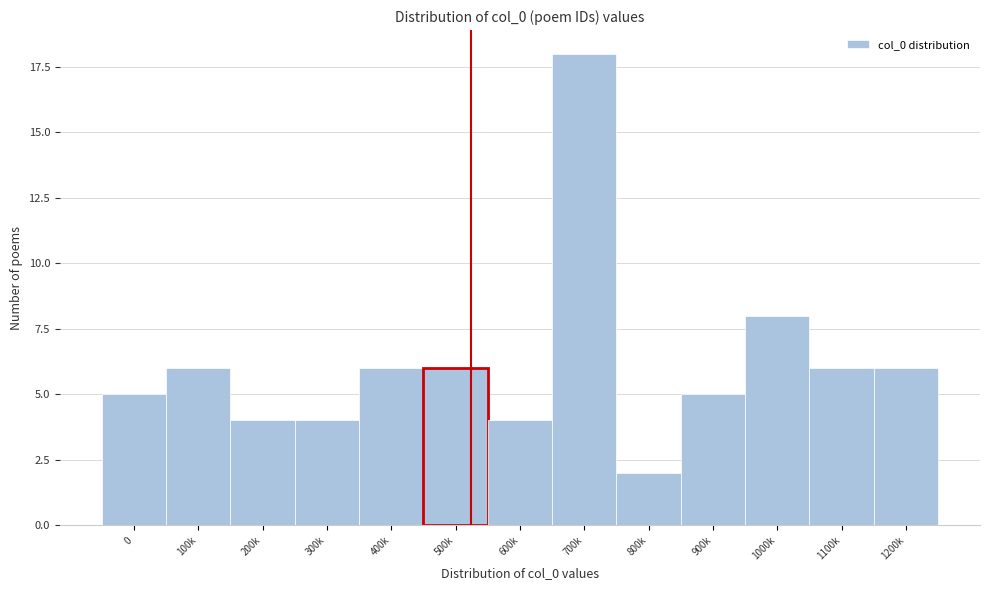

Reading left to right, transcribe all the data shown in this chart.

5	6	4	4	6	6	4	18	2	5	8	6	6